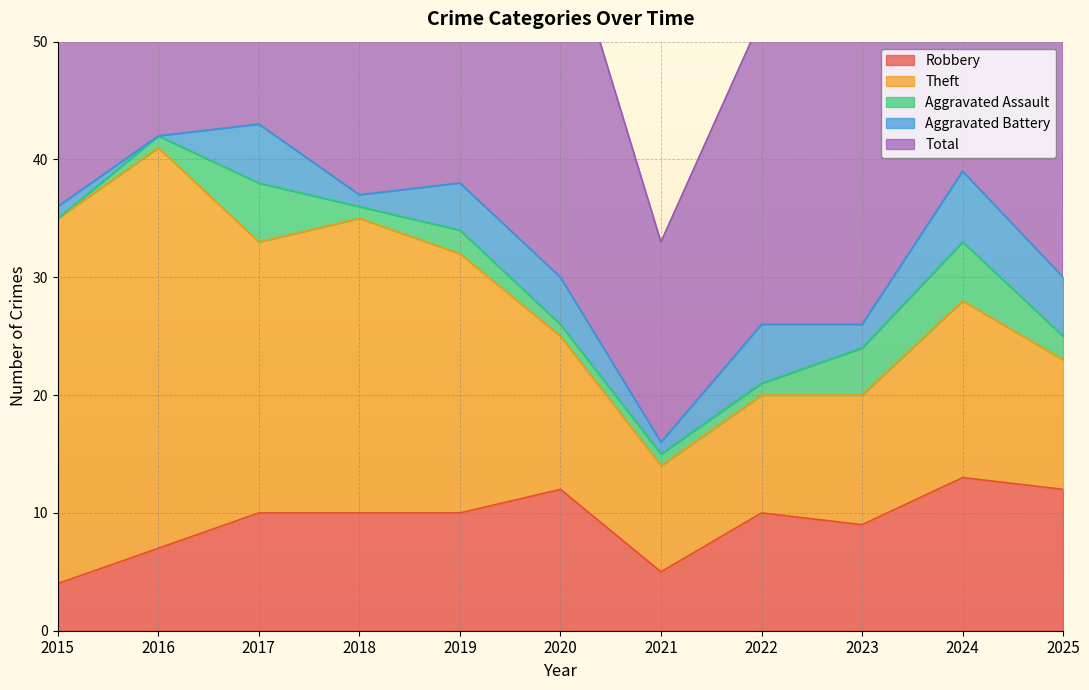

True or false: Robbery and Total intersect in this chart.

False